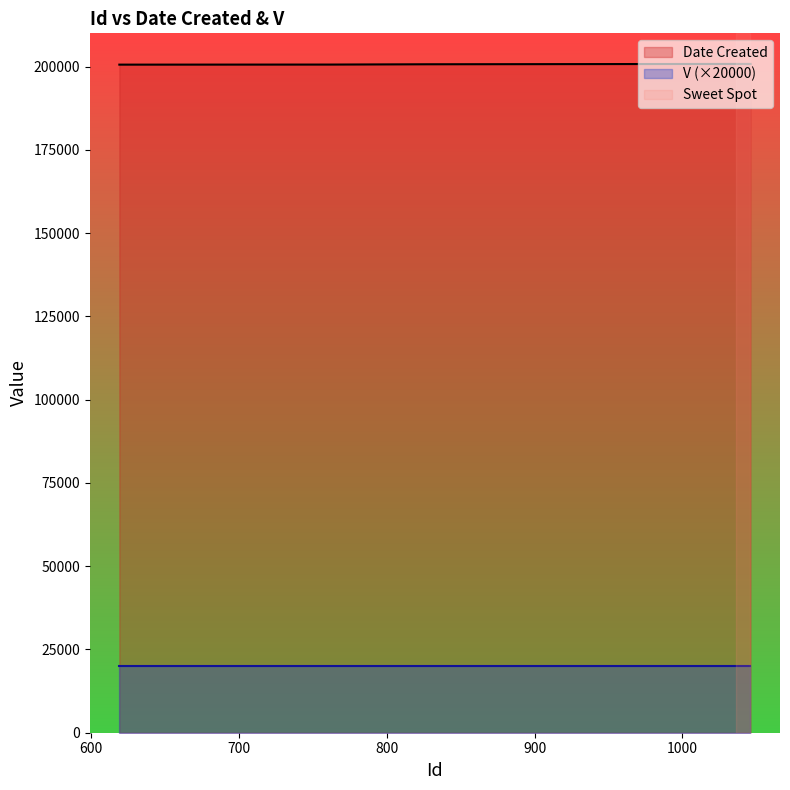

Read the value at 621, to the nearest 10.

200600